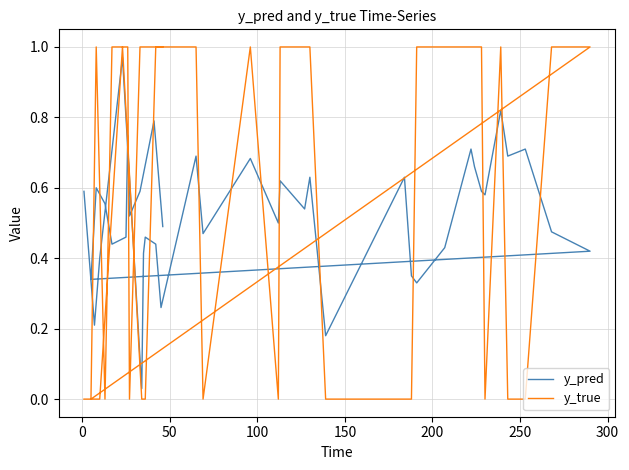

How many interior local valleys does the y_true series have?

6